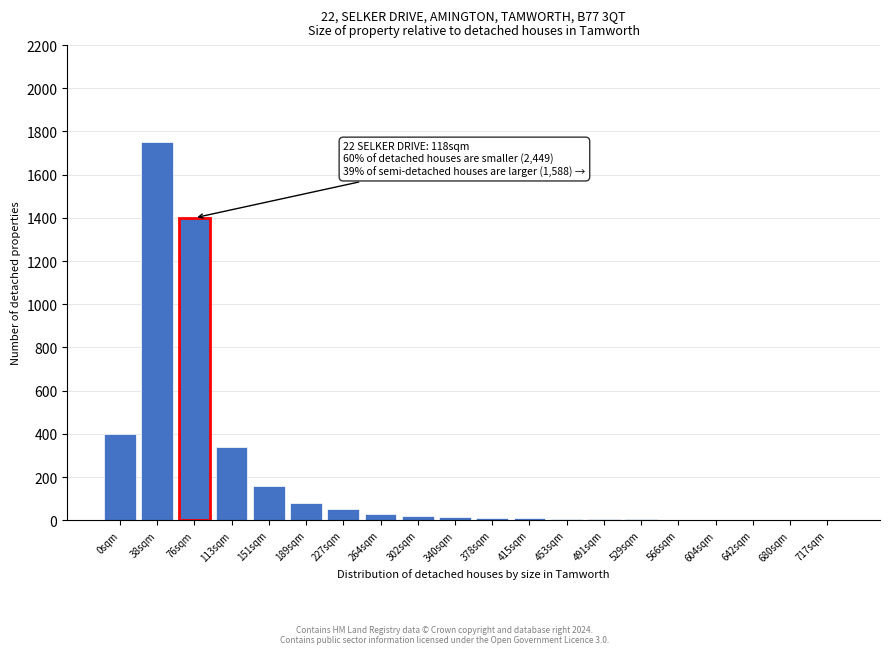

What is the greatest value displayed?

1750